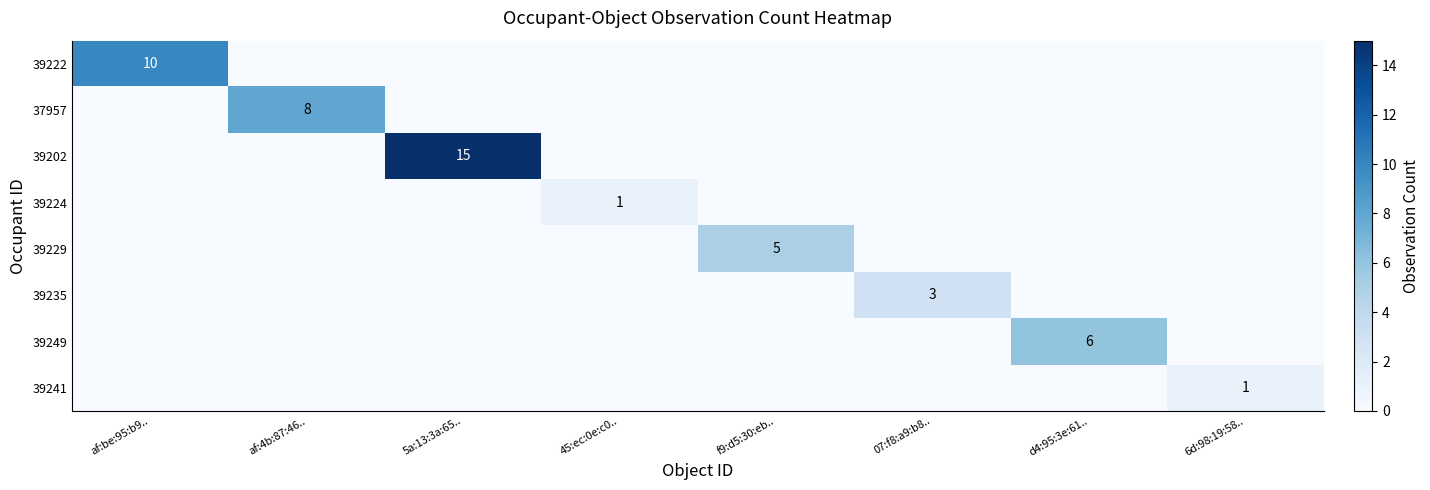

Is it true that 39222 equals 10 at af:be:95:b9..?

True